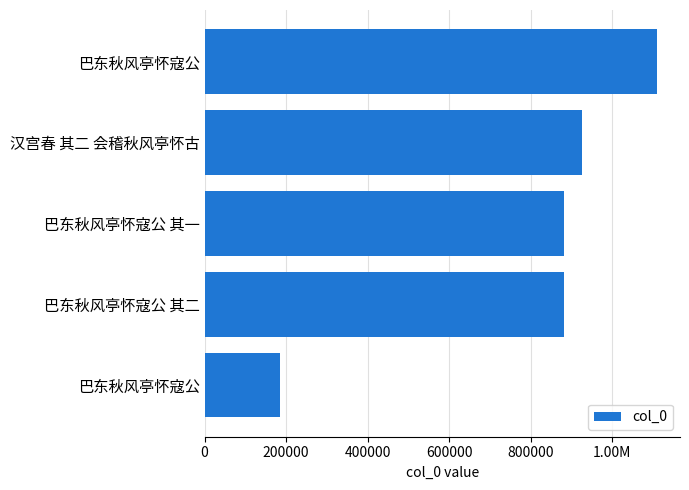

Count the number of values greater than 882588.

2